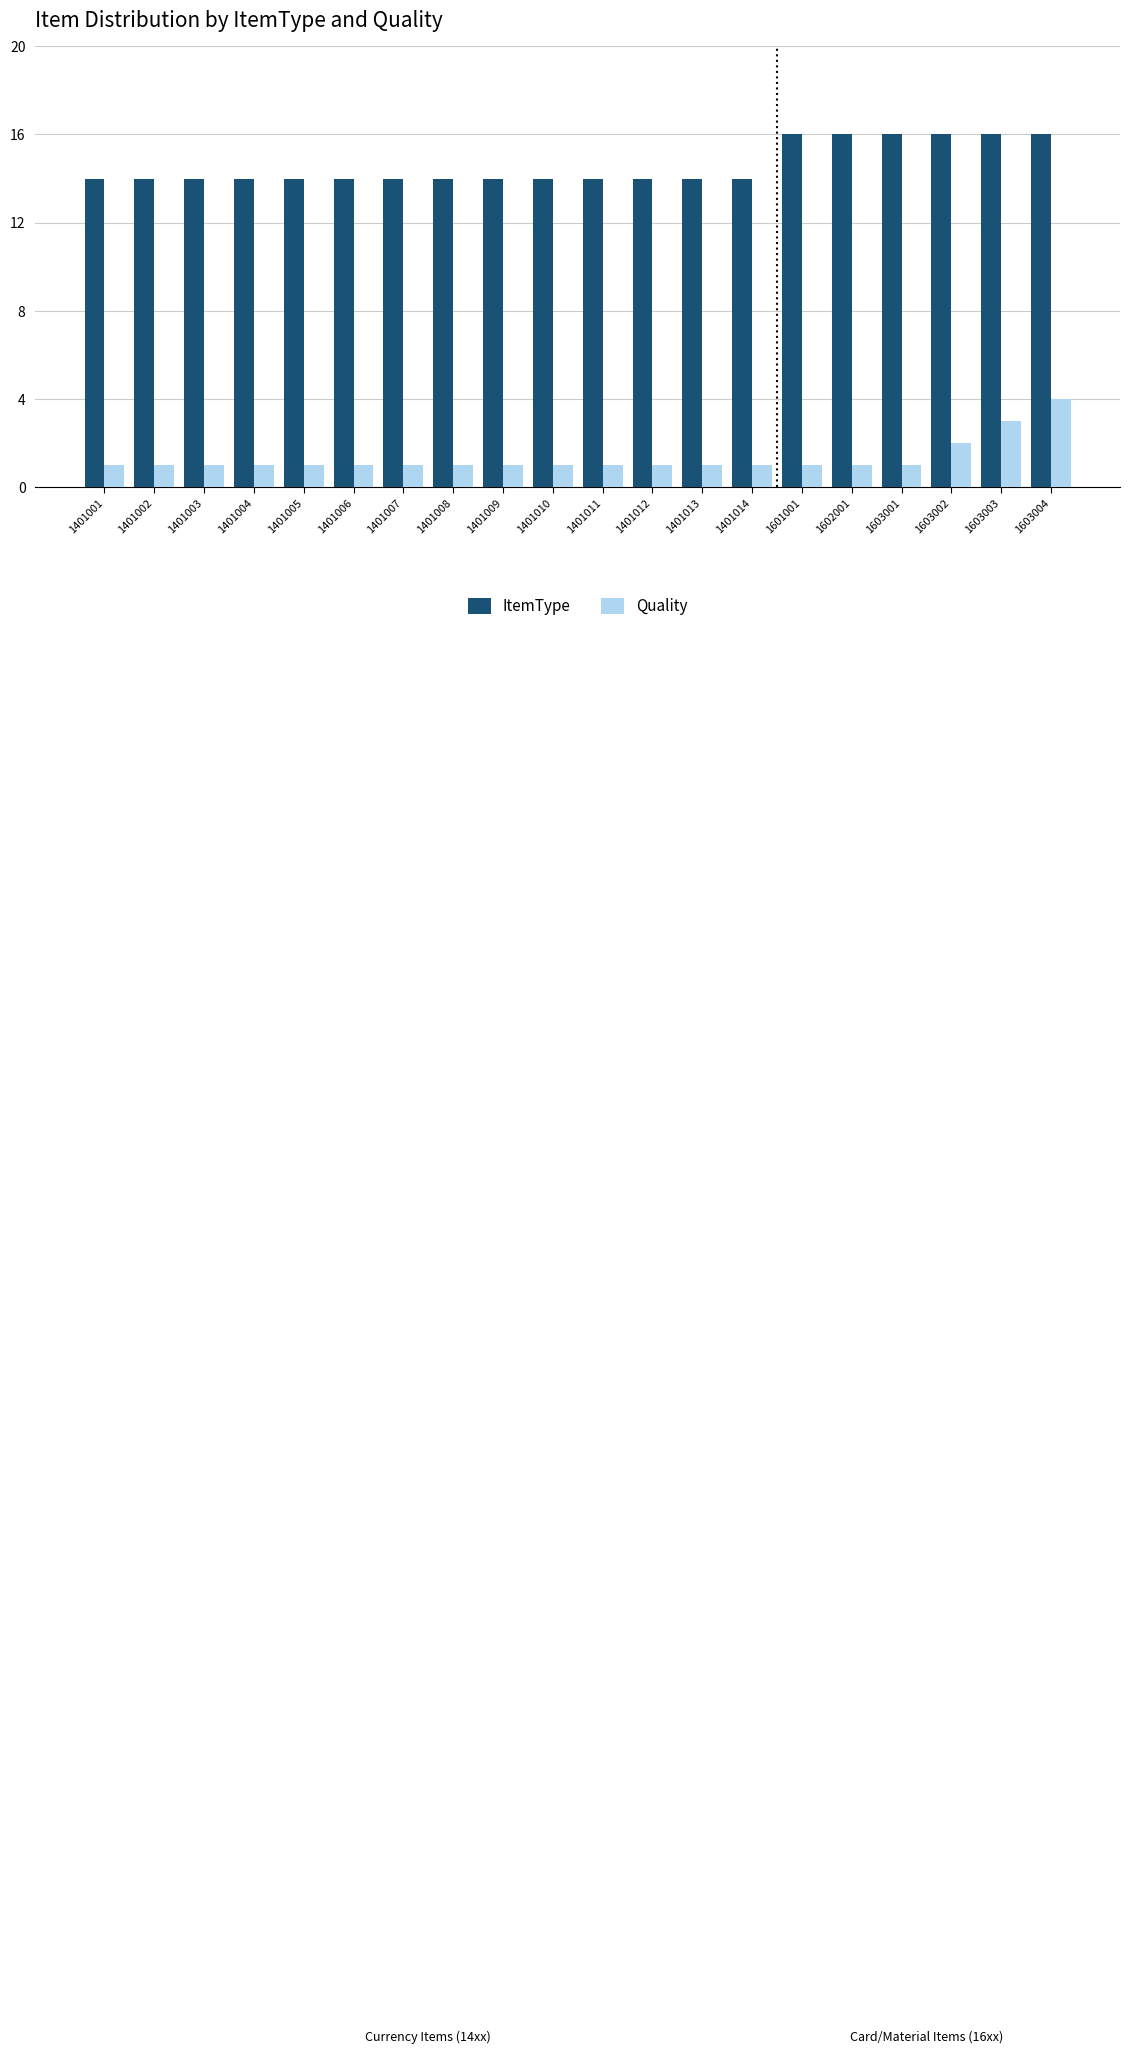

What is the difference between the highest and lowest values at 1602001?

15